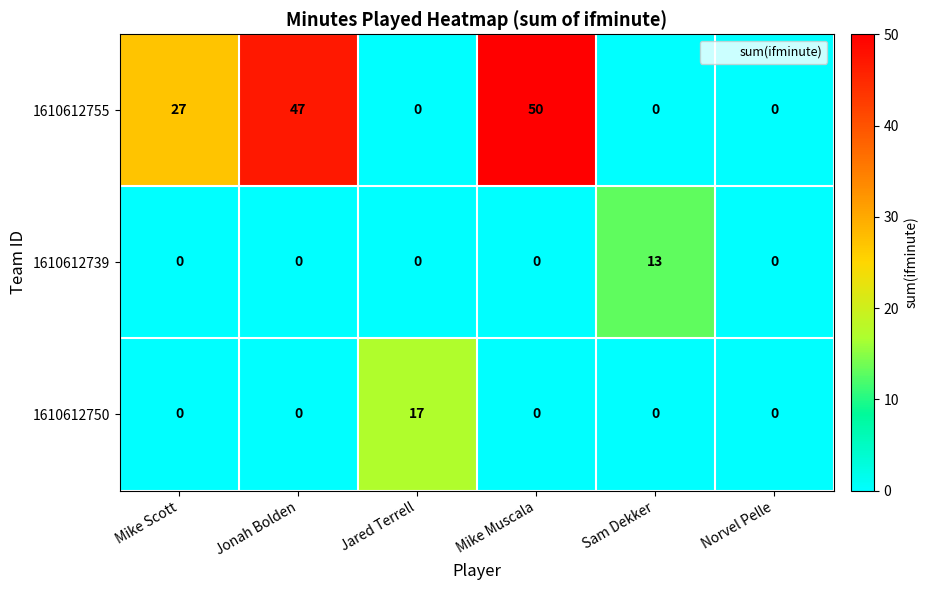

Reading right to left, what are all the values shown in this chart?

1610612755: 0	0	50	0	47	27
1610612739: 0	13	0	0	0	0
1610612750: 0	0	0	17	0	0